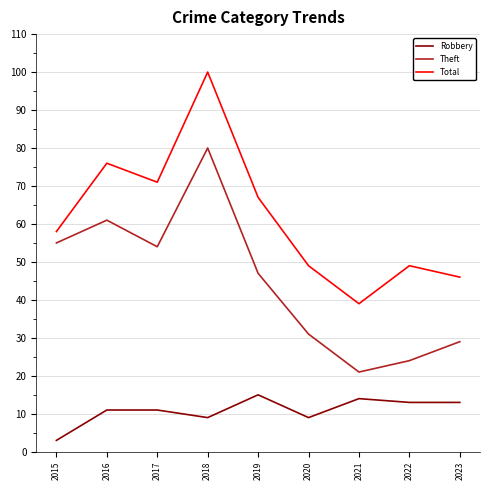

How many values in the Total series are below 58?

4